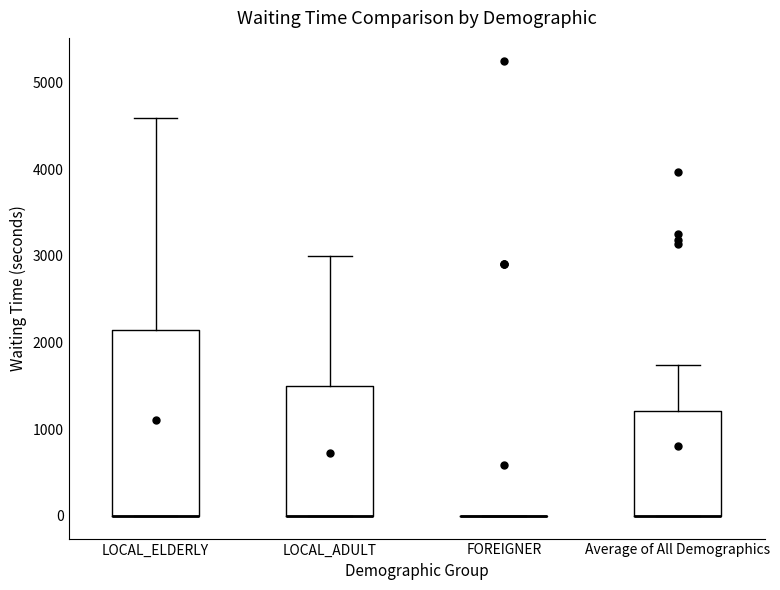

Reading left to right, read every box against the y-axis: the position of its median line, the range the box covers, and the ends of its whiskers. The values are not printed on the chart, so give them approximately, as read against the axis.

LOCAL_ELDERLY: median 0 (drawn on the box's lower edge), box 0 to 2100, whiskers 0 to 4600
LOCAL_ADULT: median 0 (drawn on the box's lower edge), box 0 to 1500, whiskers 0 to 3000
FOREIGNER: box collapsed to a line at 0, whiskers 0 to 0
Average of All Demographics: median 0 (drawn on the box's lower edge), box 0 to 1200, whiskers 0 to 1700